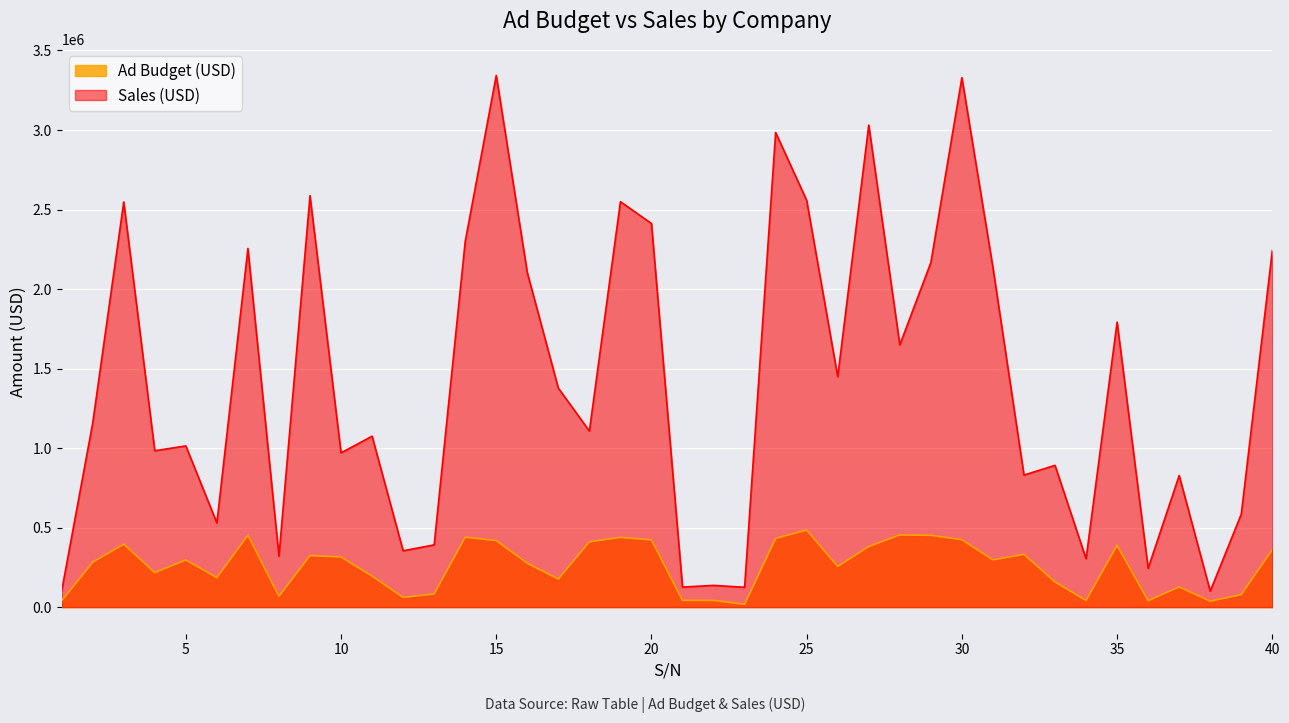

What is the difference between the second highest and second lowest values in the Sales (USD) series?

3227891.3